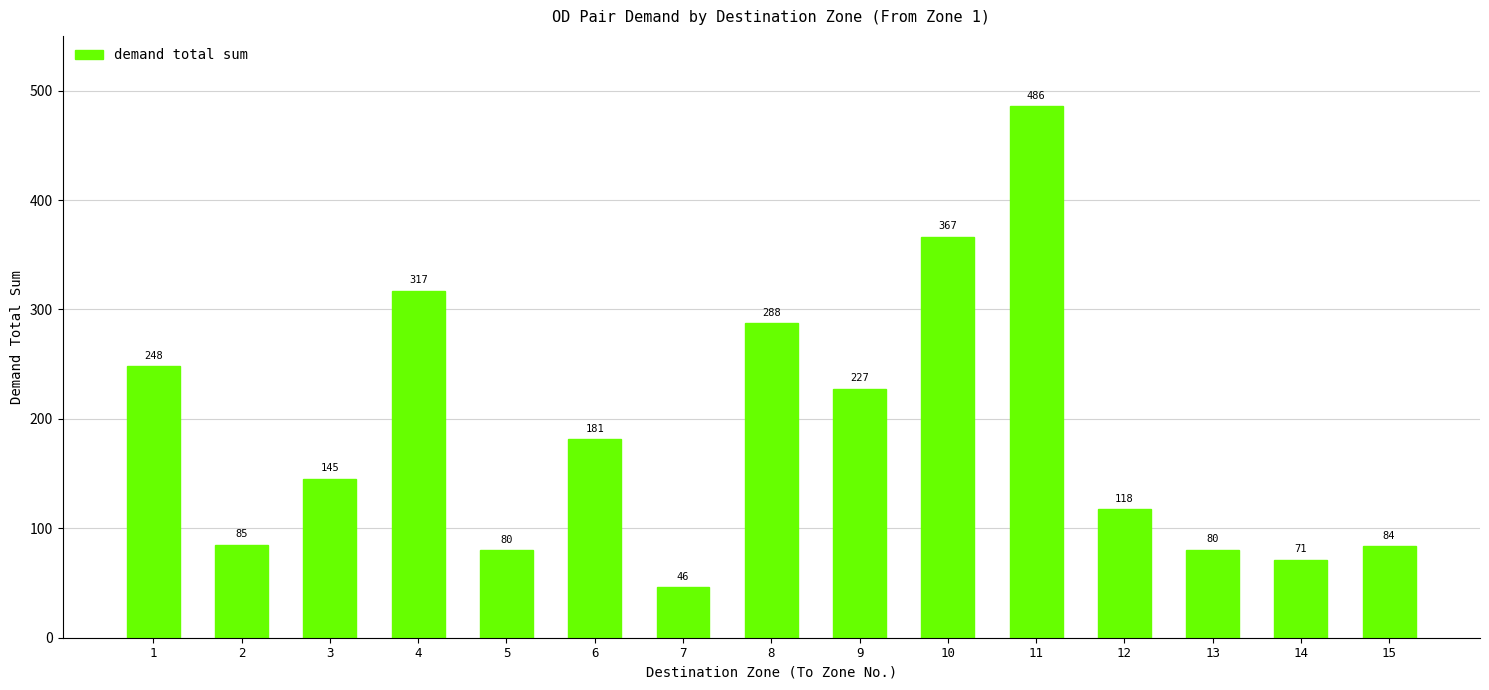

Is it true that the value at 10 is 366.5?

True